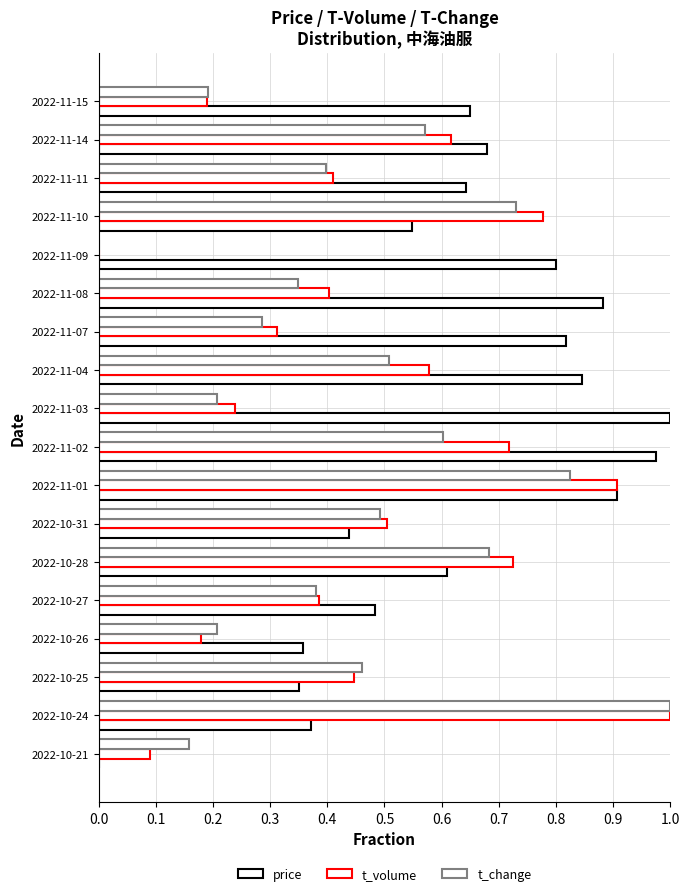

Count the number of categories in the chart.

18